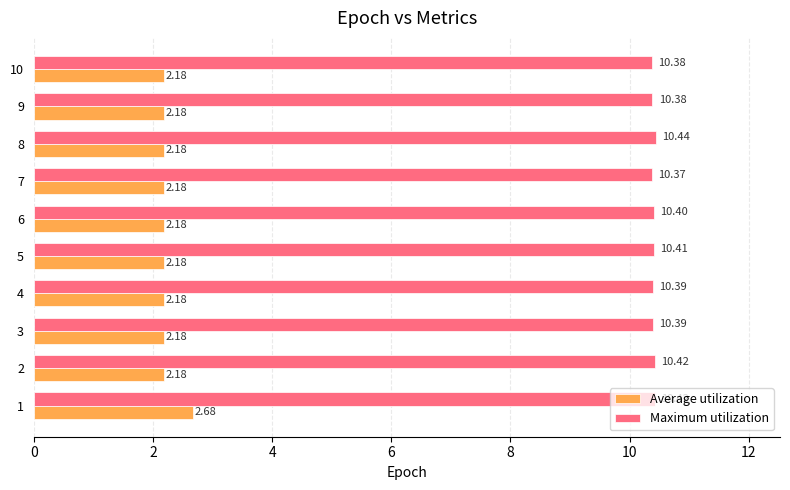

Read the Maximum utilization value at 9.

10.4